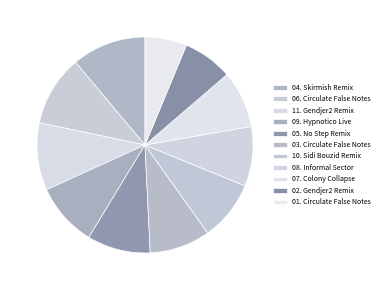

Is it true that 08. Informal Sector is 9% of the pie?

True